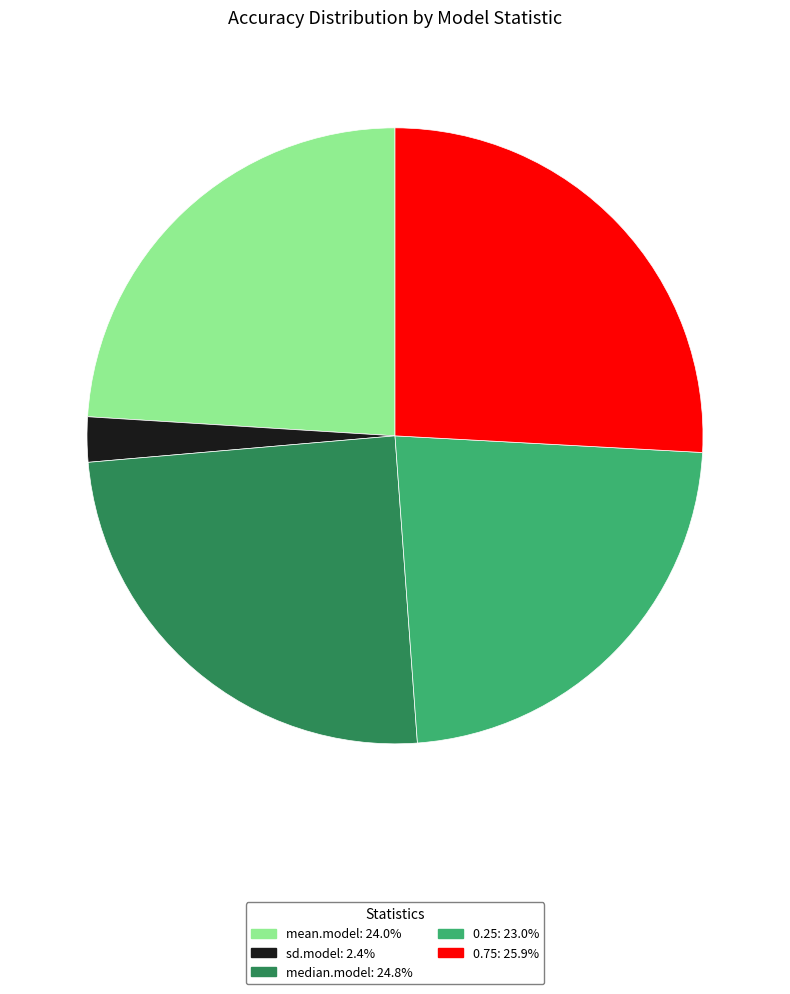

Does sd.model account for over 50% of the chart?

No